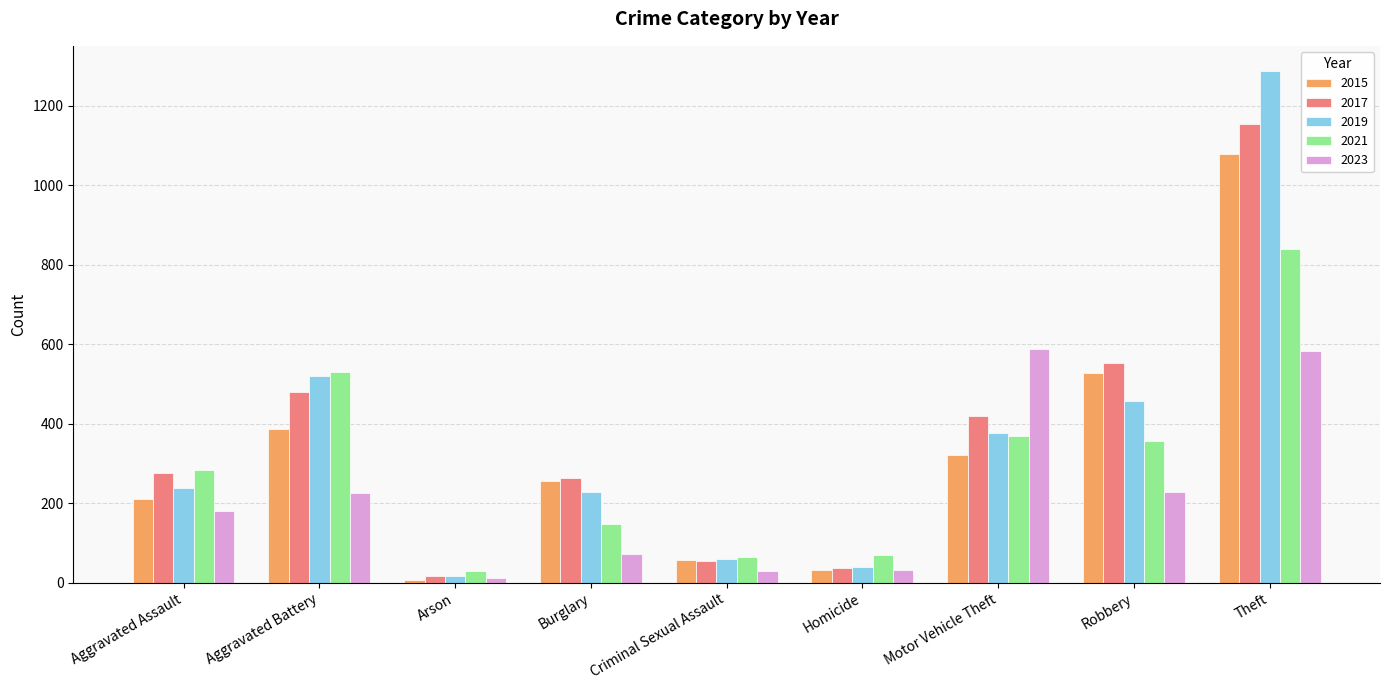

Is the value of 2021 at Theft greater than the value of 2015 at Arson?

Yes